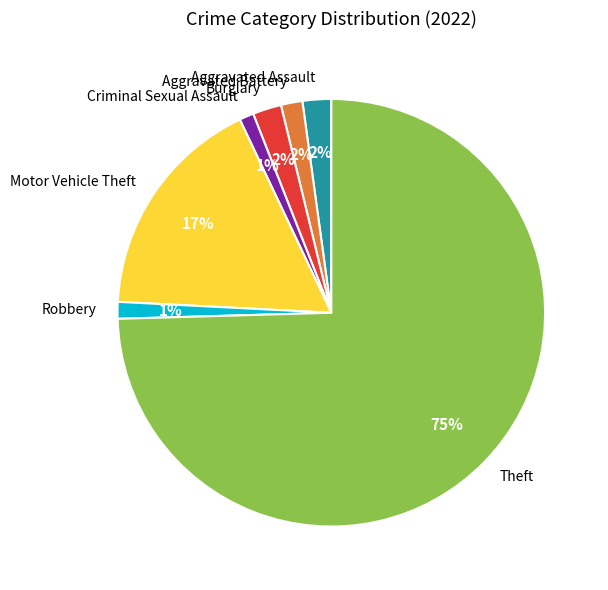

Which slice is the largest?

Theft